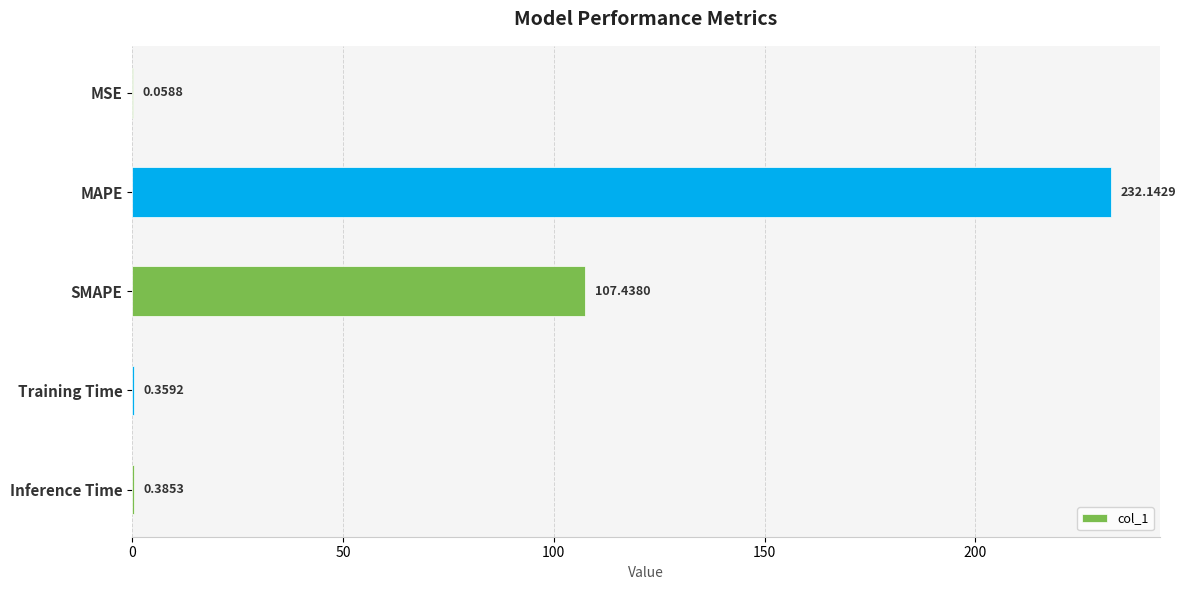

At which category does the chart reach its peak across all series?

MAPE